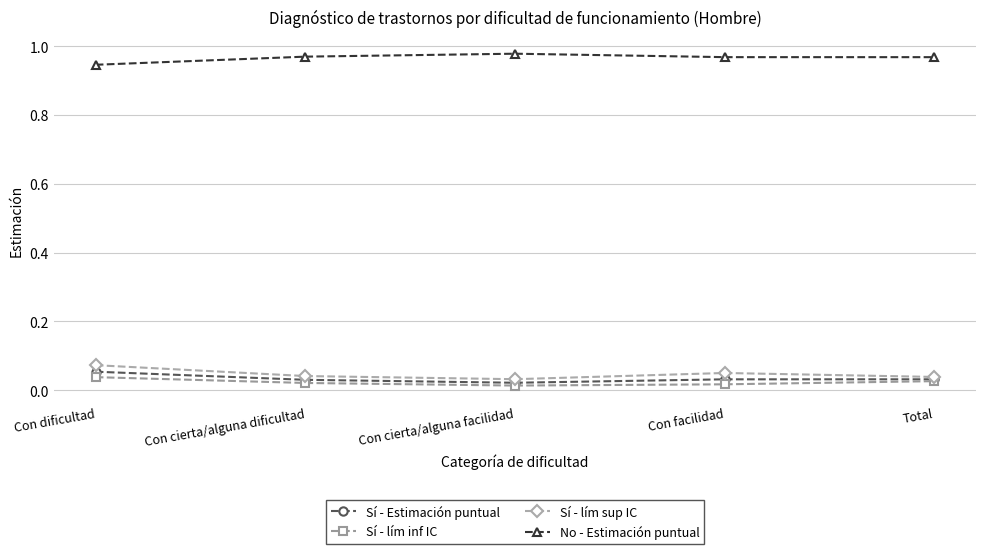

What is the label of the 3rd point from the left?

Con cierta/alguna facilidad